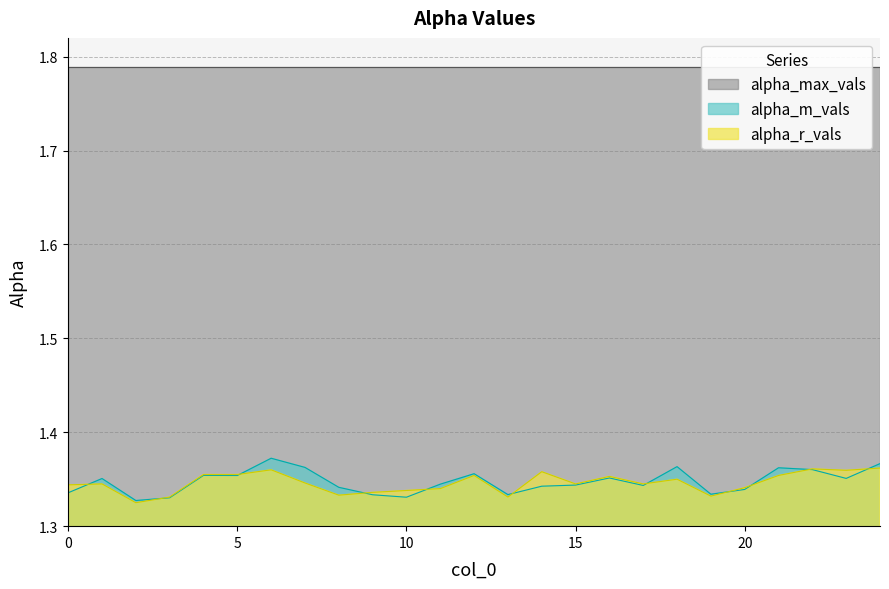

What is the approximate value of alpha_r_vals at 3?

1.3